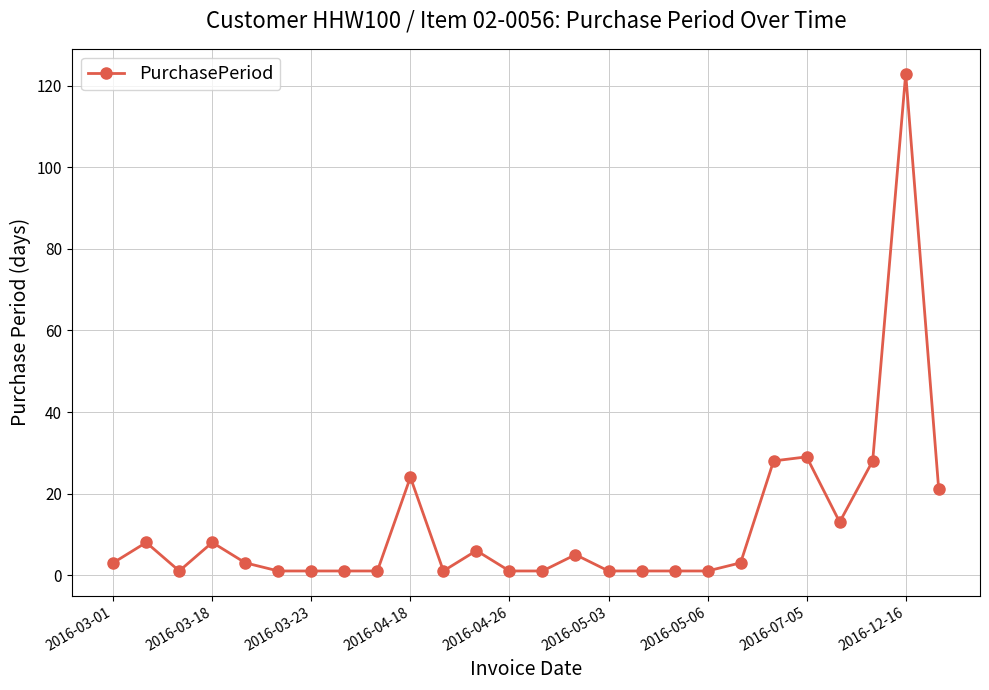

True or false: there are more than 1 points higher than both neighbors.

True